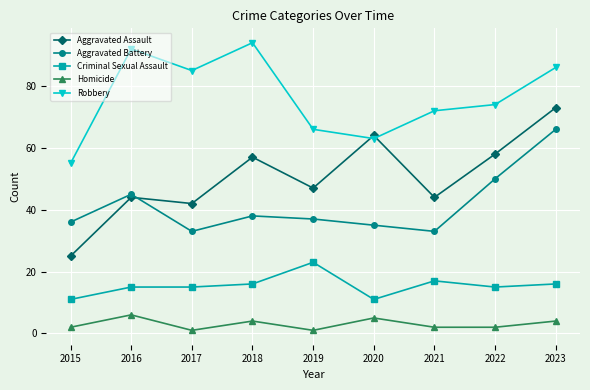

Is the value of Aggravated Assault at 2023 greater than the value of Aggravated Battery at 2017?

Yes